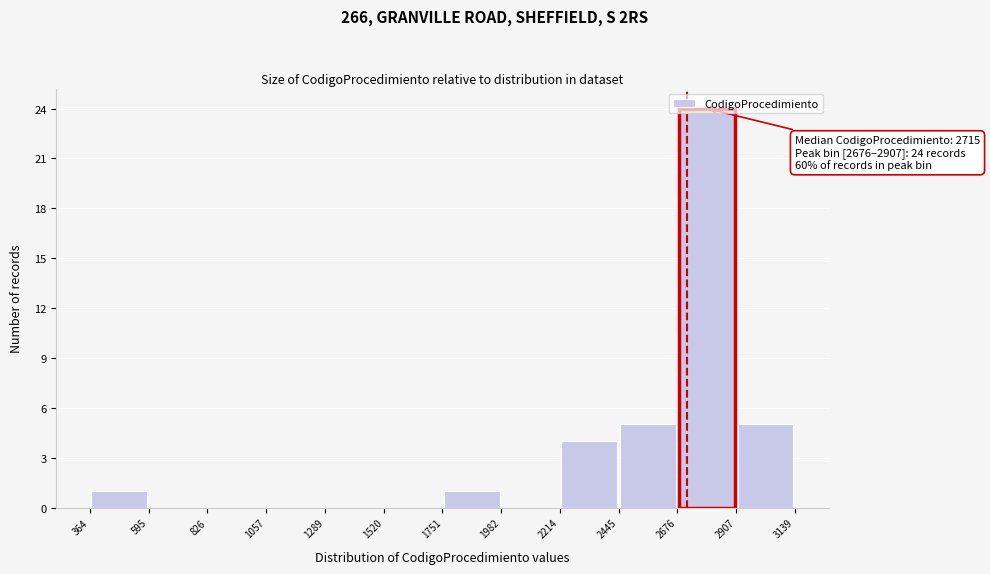

Over which range of the x-axis is the bar tallest?

2676 to 2907